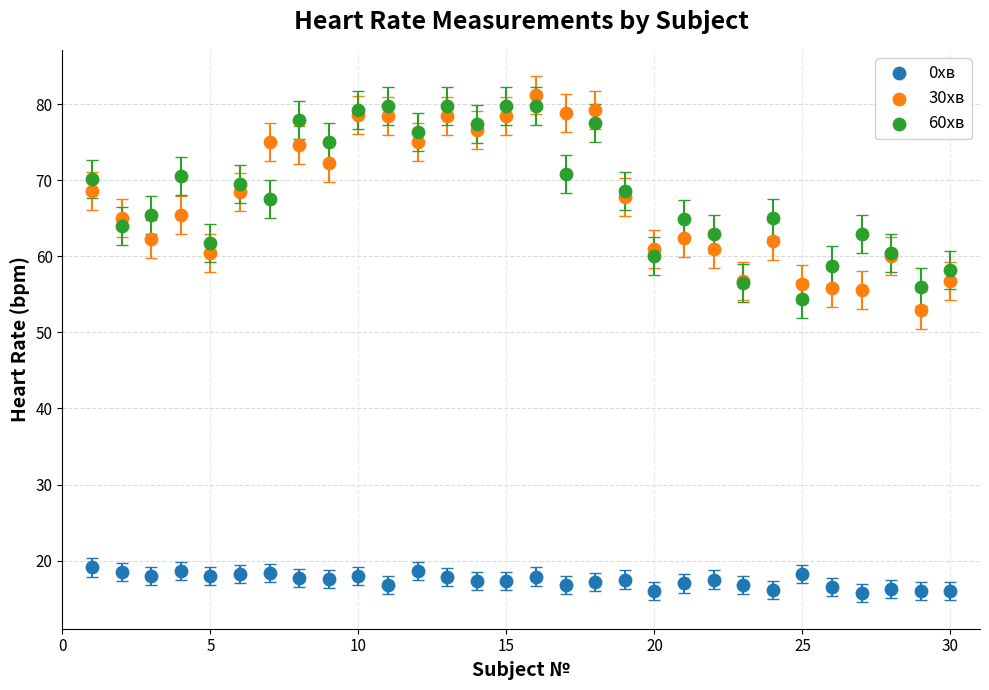

Which series has the widest spread of Y values?

30хв